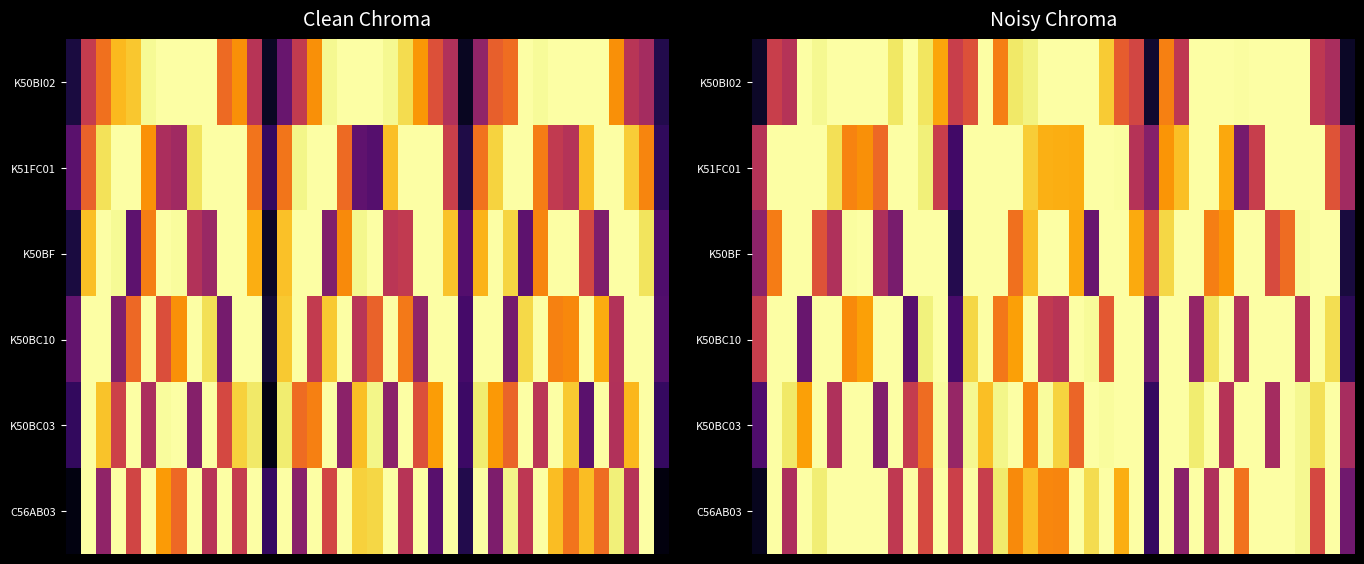

What is the spread (max minus min) of values at 33?

0.5